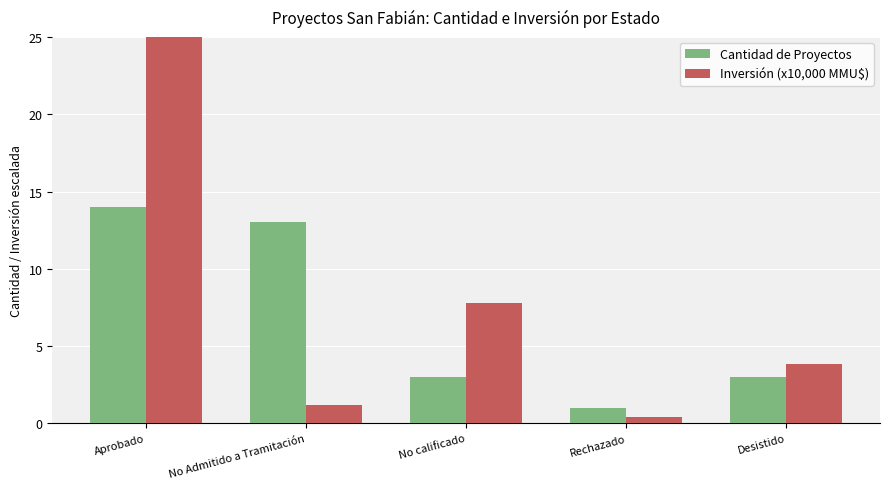

The value of Inversión (x10,000 MMU$) at Aprobado is 26.1. True or false?

False